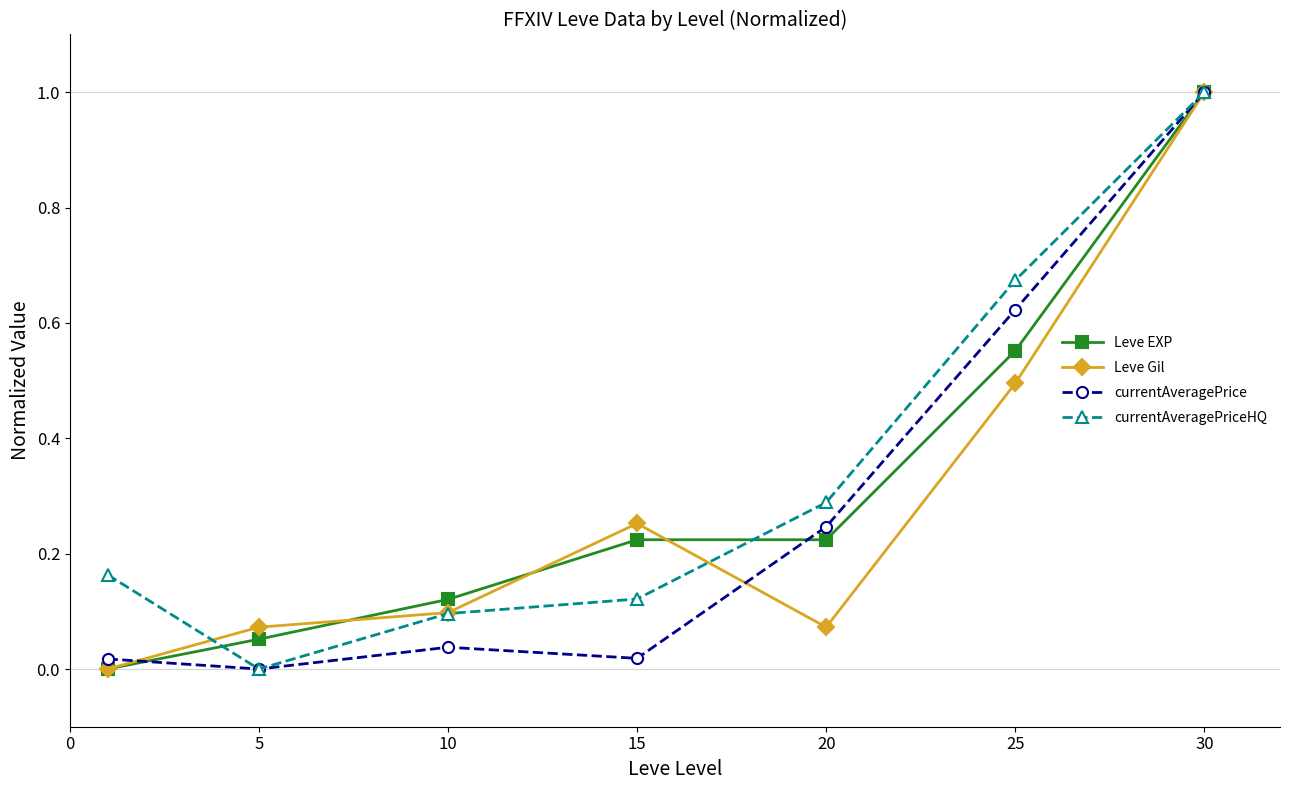

At how many categories does at least one series exceed 0?

7